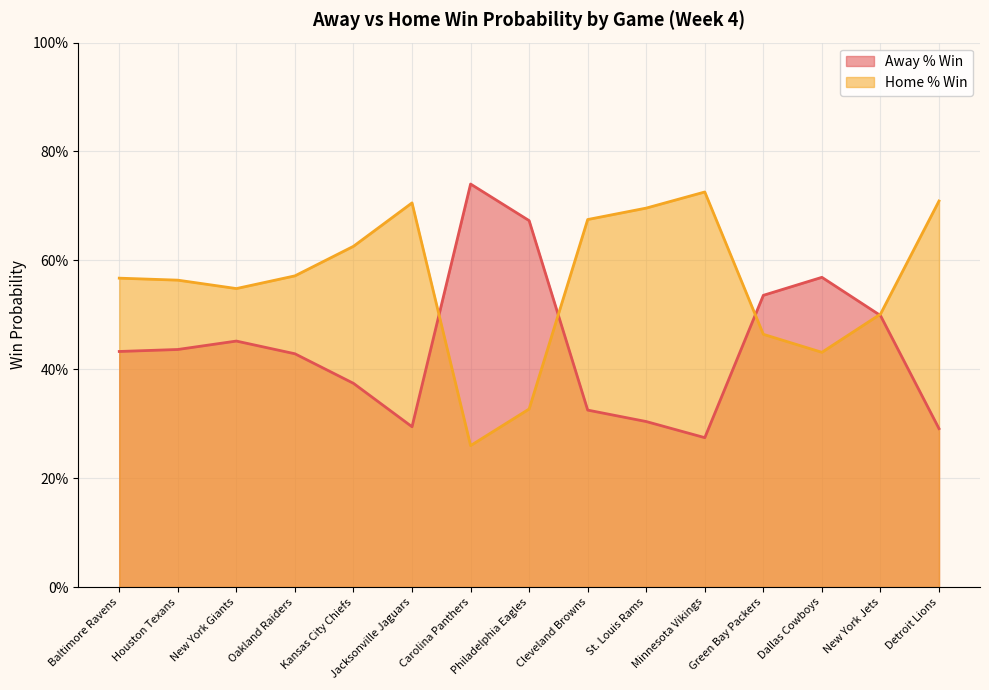

Is the value of Home % Win at Minnesota Vikings greater than the value of Away % Win at New York Jets?

Yes